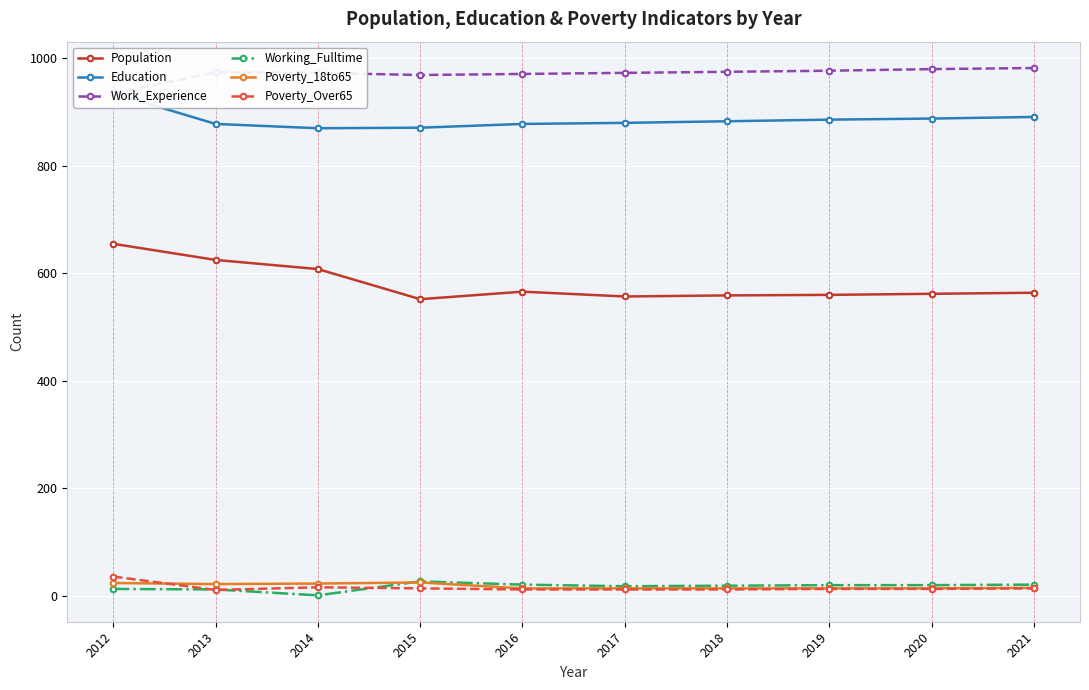

Is this an area chart (filled region under the line)?

No